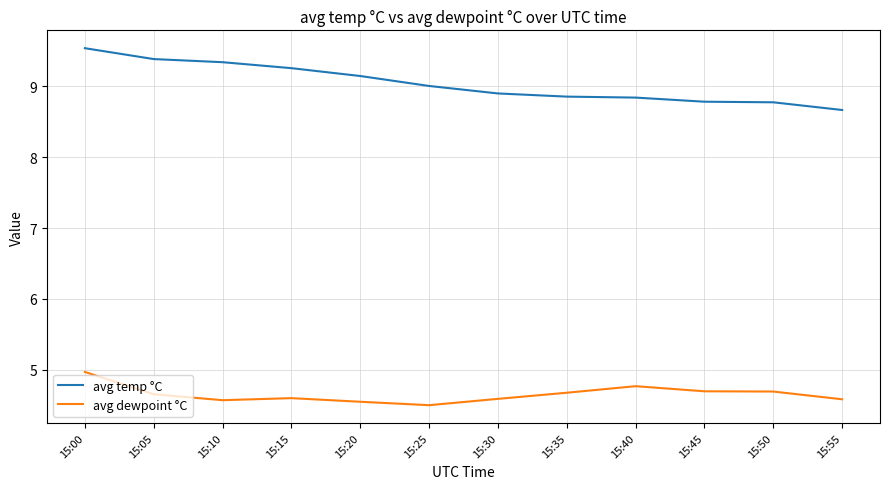

What is the total value across all series at 15:50?

13.5